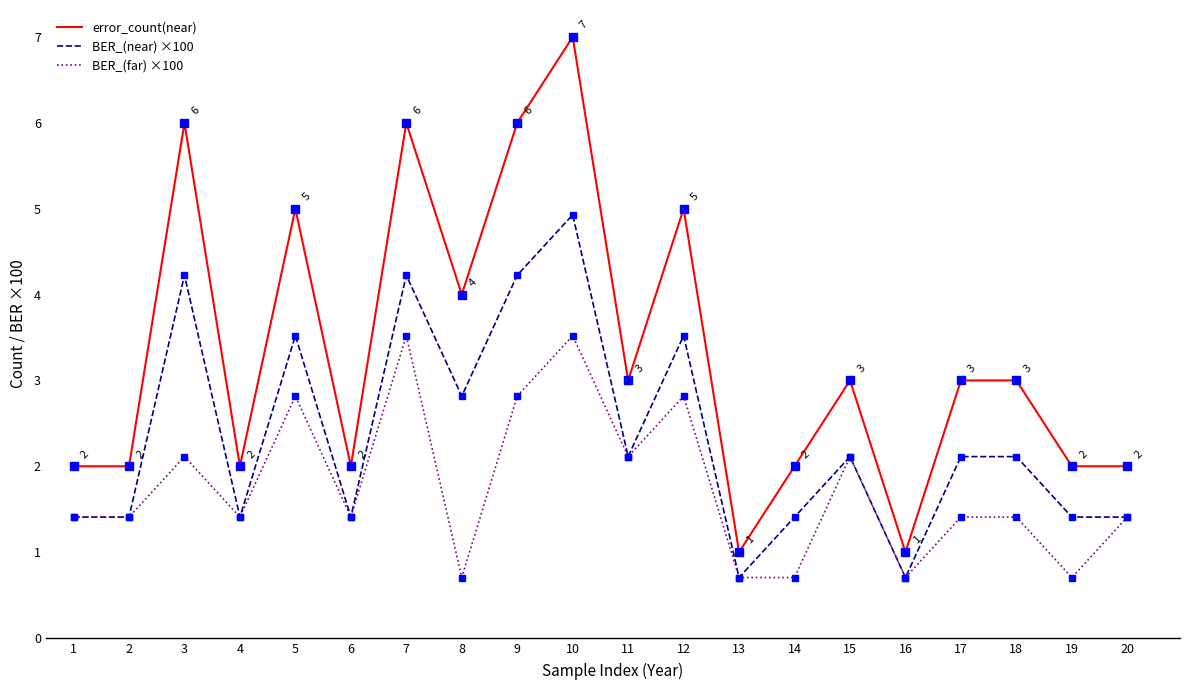

What is the minimum value shown in the chart?

0.7